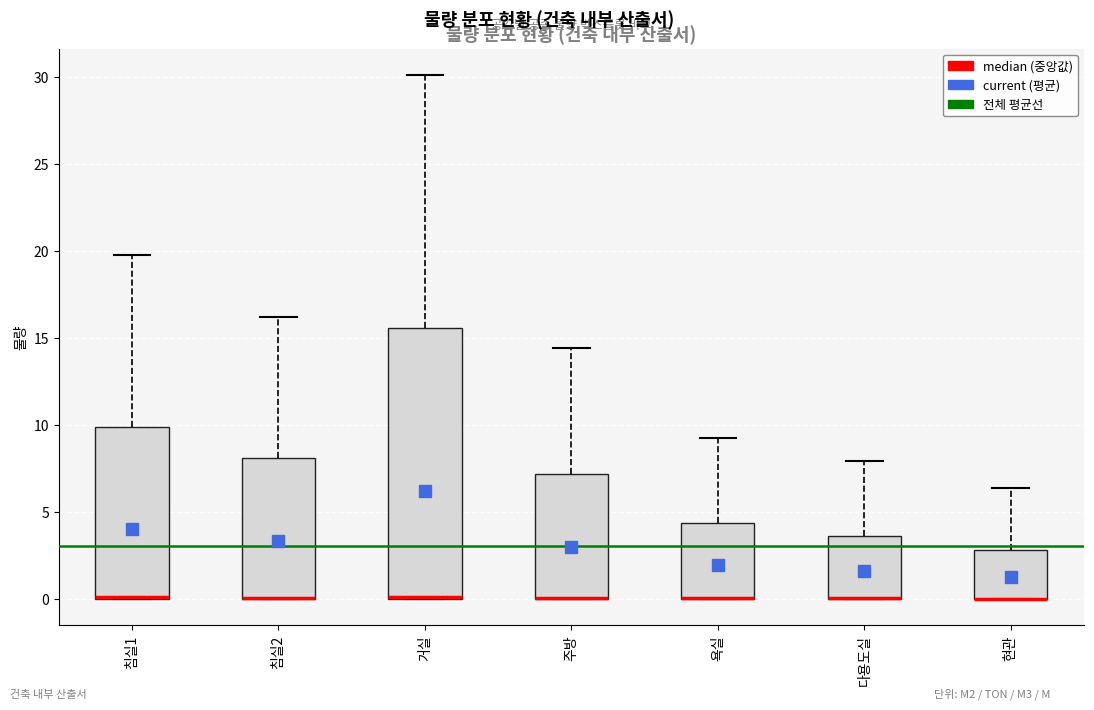

Reading left to right, transcribe this box plot: for each box, give where its median line is, the range the box spans, and where its two whiskers end, as read against the y-axis. The values are not printed on the chart, so give them approximately, as read against the axis.

침실1: median 0.0 (drawn on the box's lower edge), box 0.0 to 10.0, whiskers 0.0 to 20.0
침실2: median 0.0 (drawn on the box's lower edge), box 0.0 to 8.0, whiskers 0.0 to 16.0
거실: median 0.0 (drawn on the box's lower edge), box 0.0 to 15.5, whiskers 0.0 to 30.0
주방: median 0.0 (drawn on the box's lower edge), box 0.0 to 7.0, whiskers 0.0 to 14.5
욕실: median 0.0 (drawn on the box's lower edge), box 0.0 to 4.5, whiskers 0.0 to 9.0
다용도실: median 0.0 (drawn on the box's lower edge), box 0.0 to 3.5, whiskers 0.0 to 8.0
현관: median 0.0 (drawn on the box's lower edge), box 0.0 to 3.0, whiskers 0.0 to 6.5